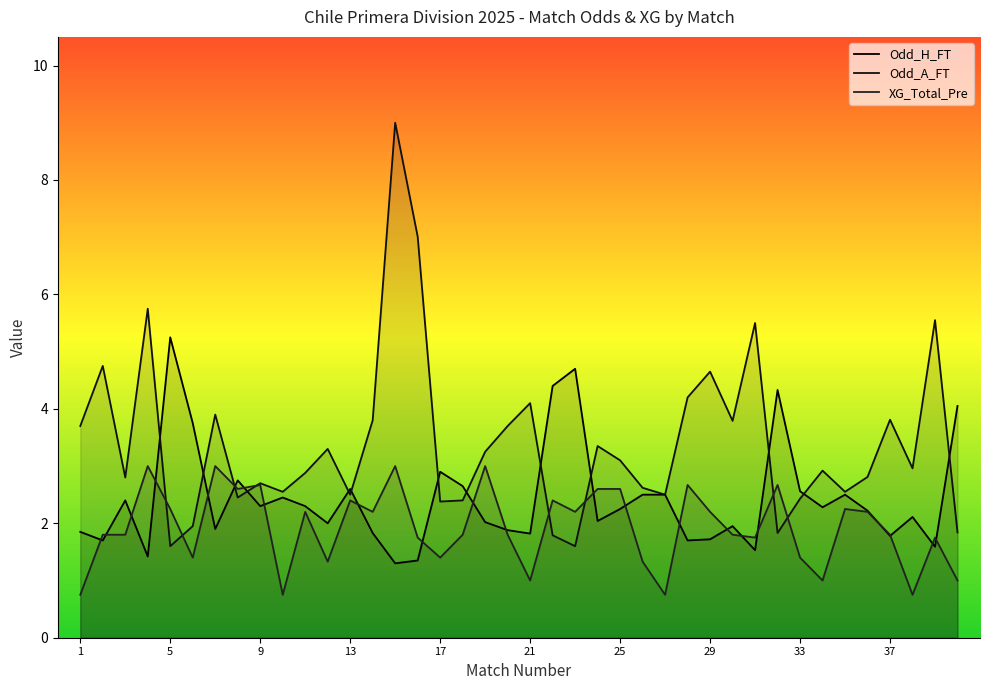

What is the minimum value for XG_Total_Pre?

0.8